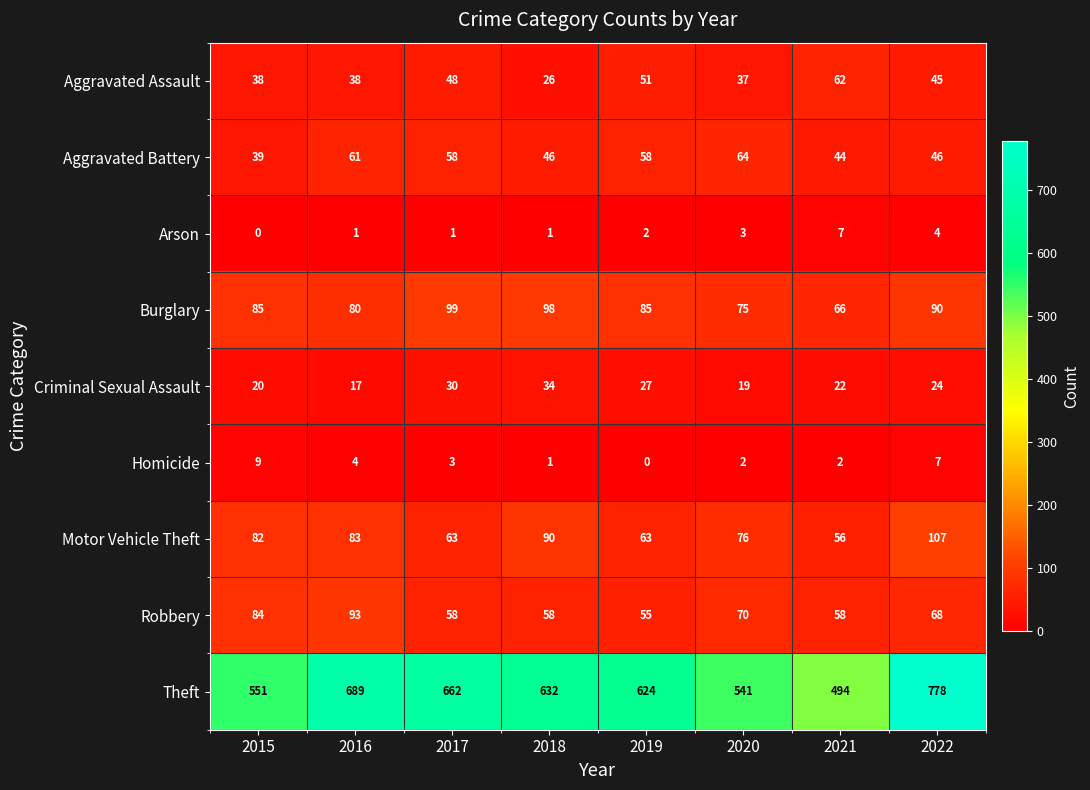

The value of Burglary at 2018 is 98. True or false?

True